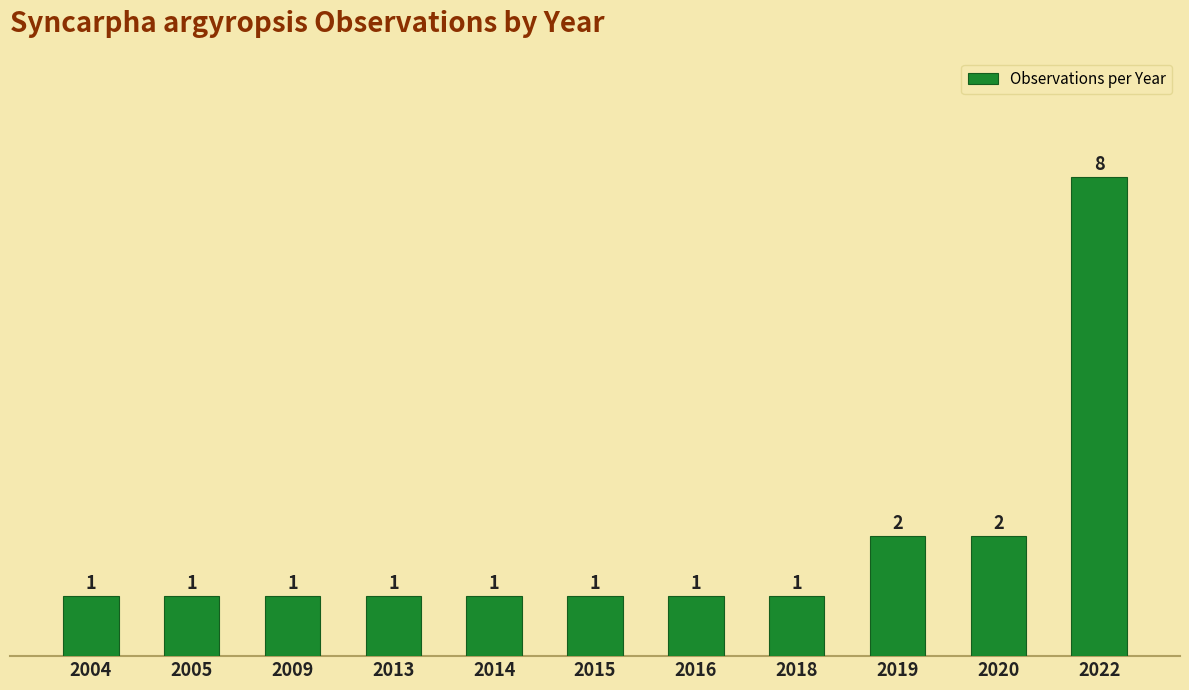

What is the value of the 3rd bar from the left?

1